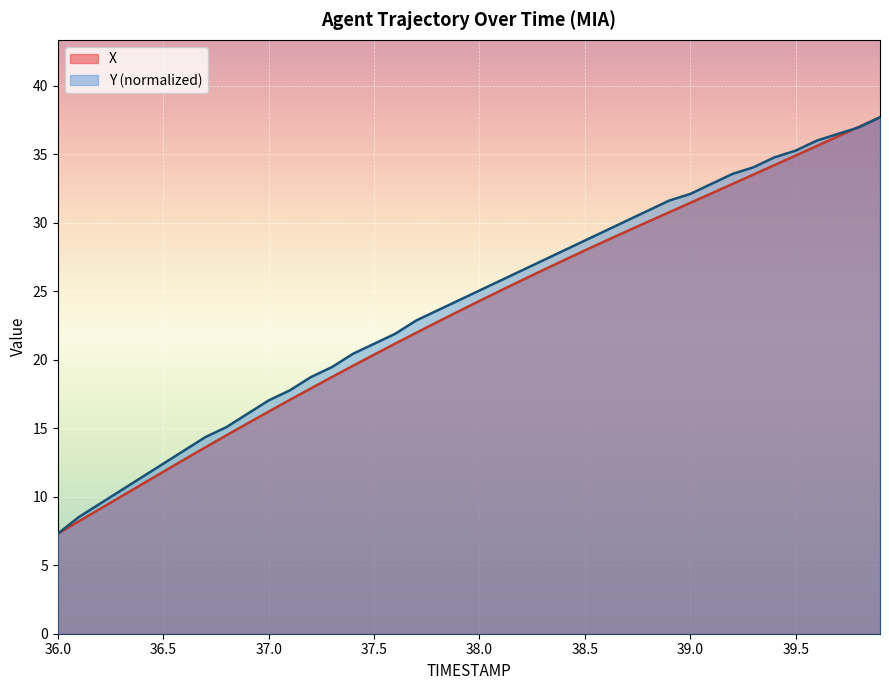

True or false: Y has more than 2 points higher than both neighbors.

False